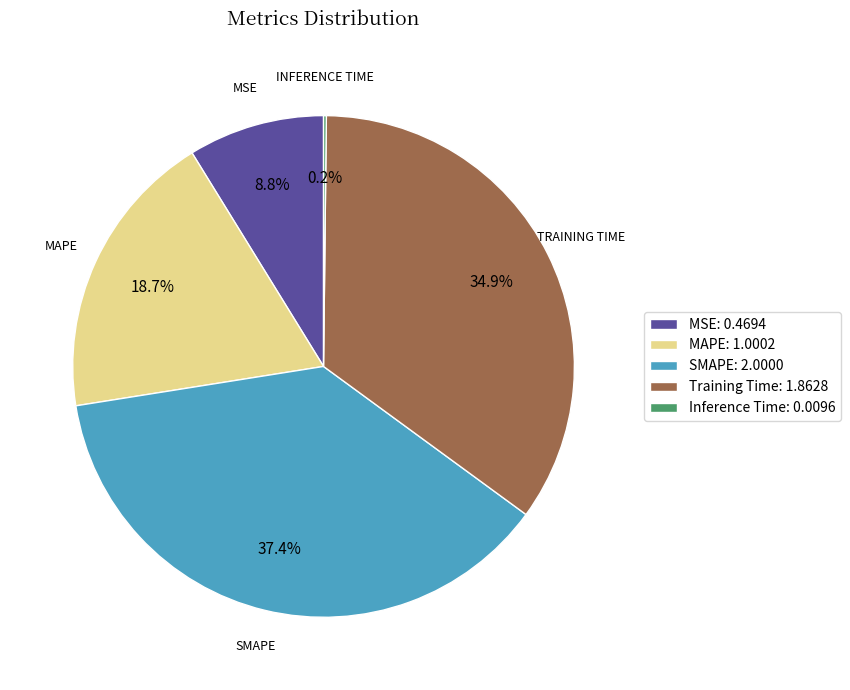

Does any single category account for the majority?

No